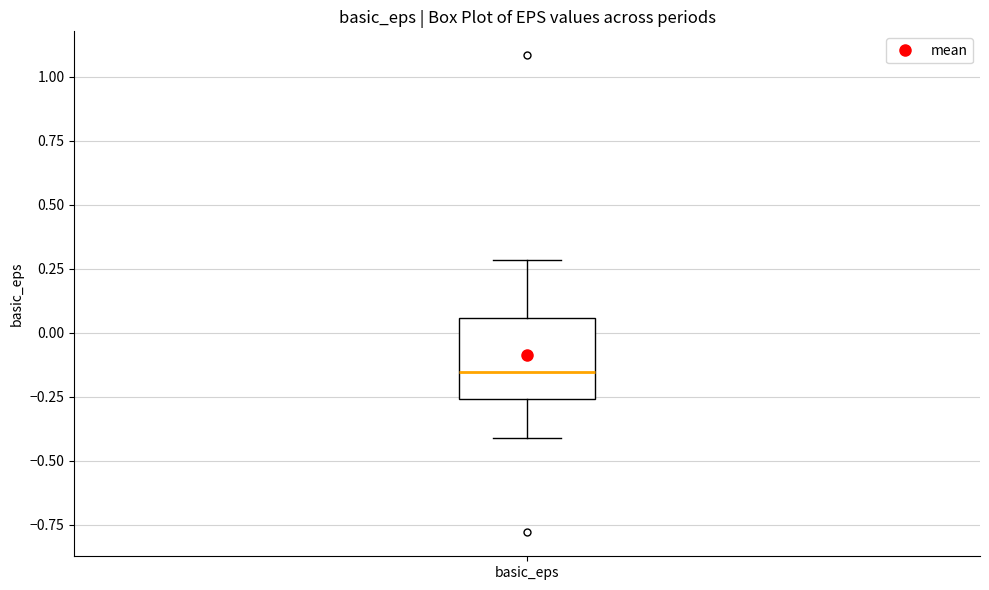

Where is the lower edge of the box for basic_eps on the y-axis? The values are not printed on the chart, so give them approximately, as read against the axis.

-0.25